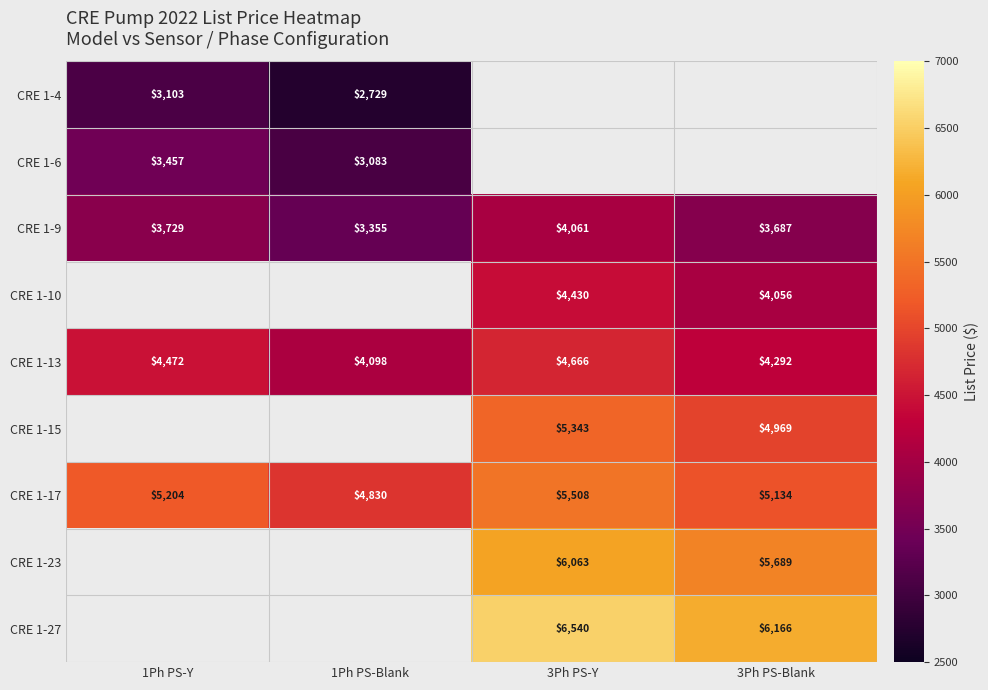

Count the number of categories in the chart.

4